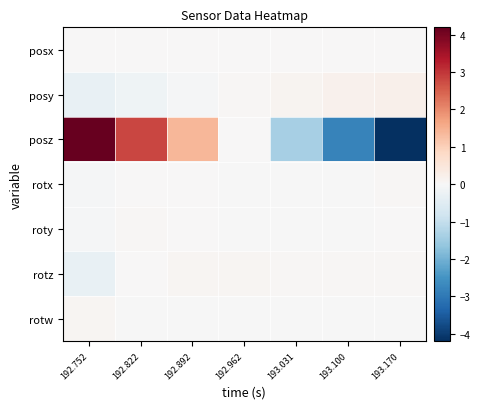

What is the minimum value shown in the chart?

-4.2